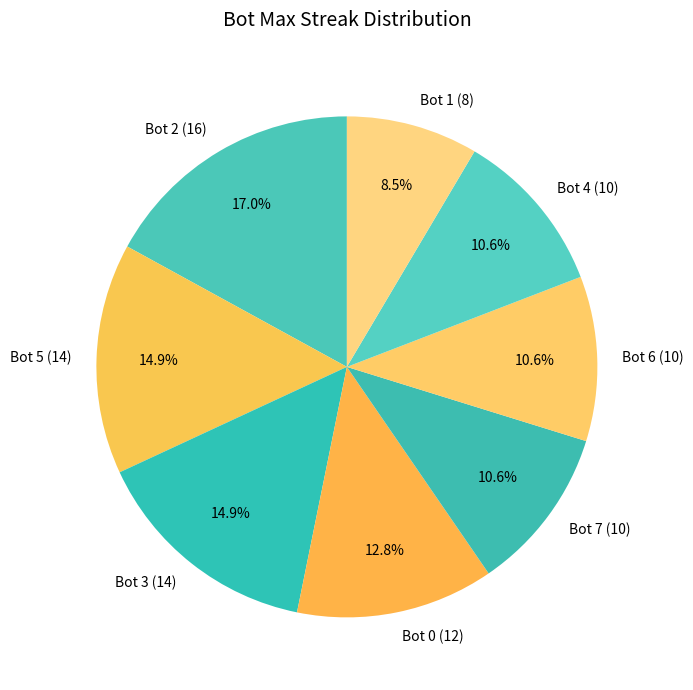

To the nearest percent, what is the combined percentage of Bot 0 and Bot 6?

23%